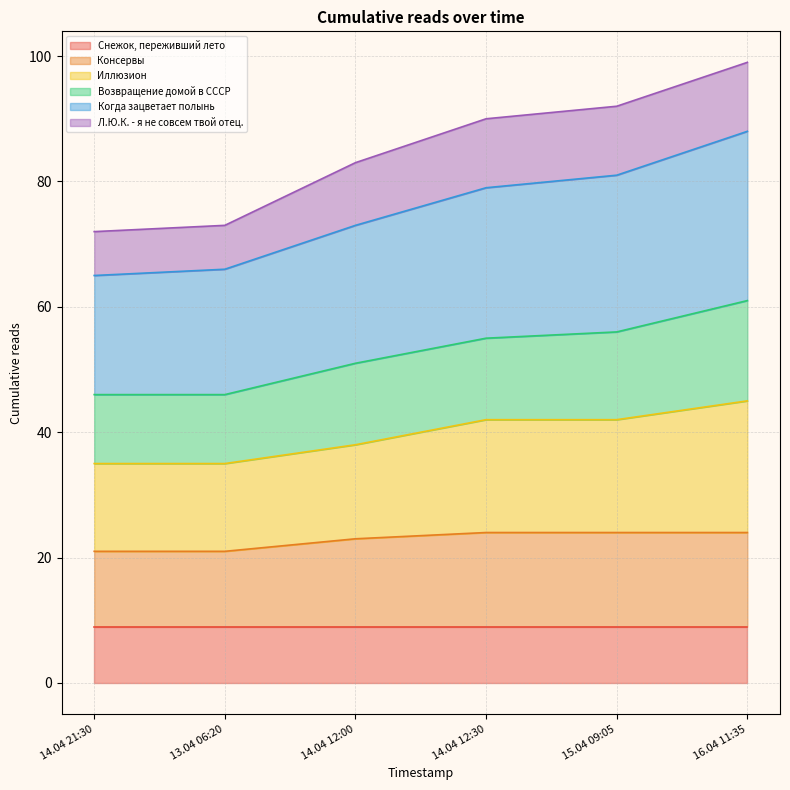

Is the value of Консервы at 14.04 21:30 greater than the value of Когда зацветает полынь at 14.04 21:30?

No